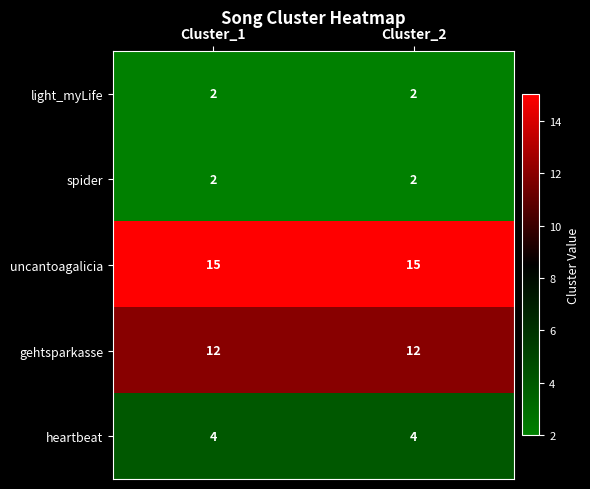

What is the spread (max minus min) of values at Cluster_2?

13